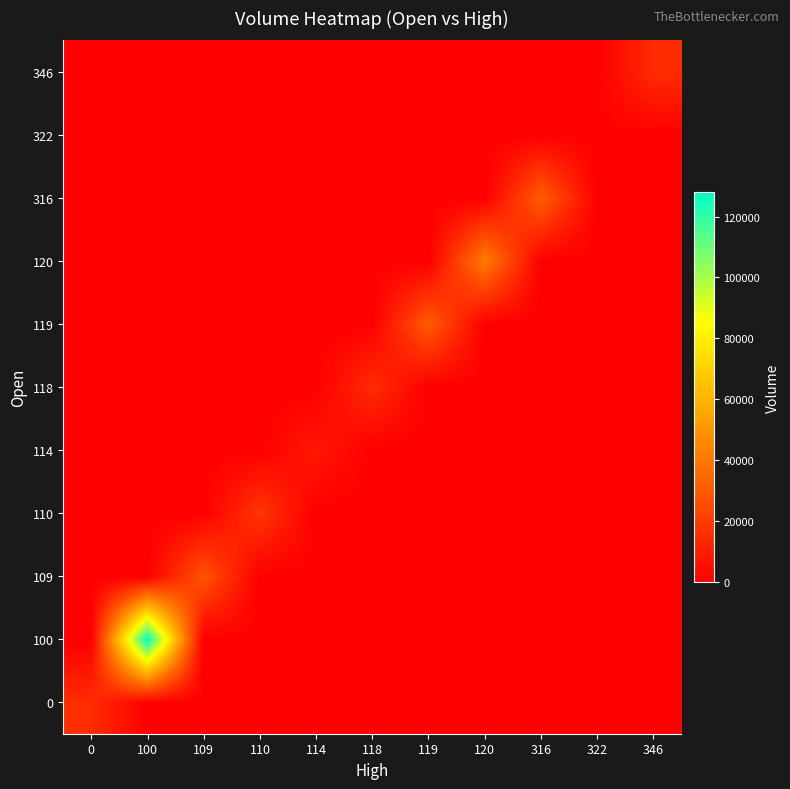

At which category is the sum across all series the highest?

100